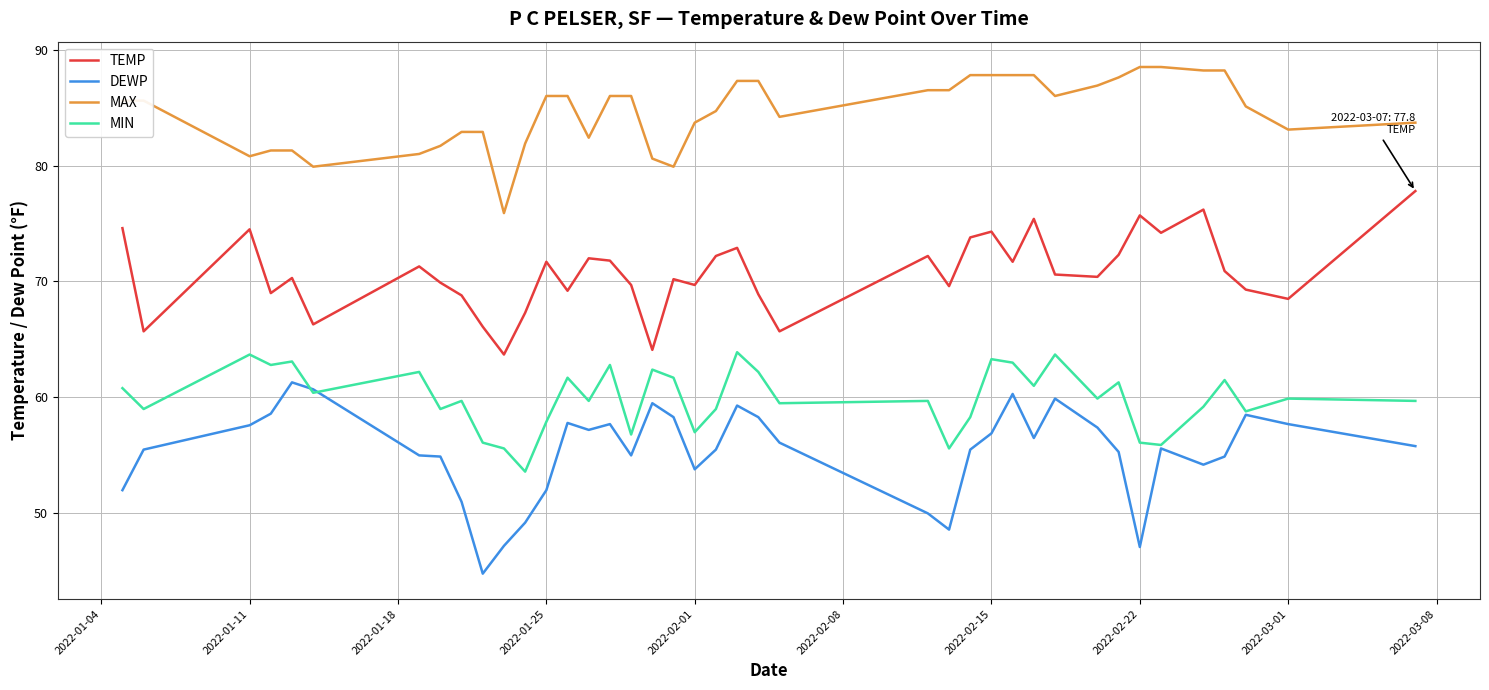

Rank the series by their maximum value, from lowest to highest.

DEWP, MIN, TEMP, MAX